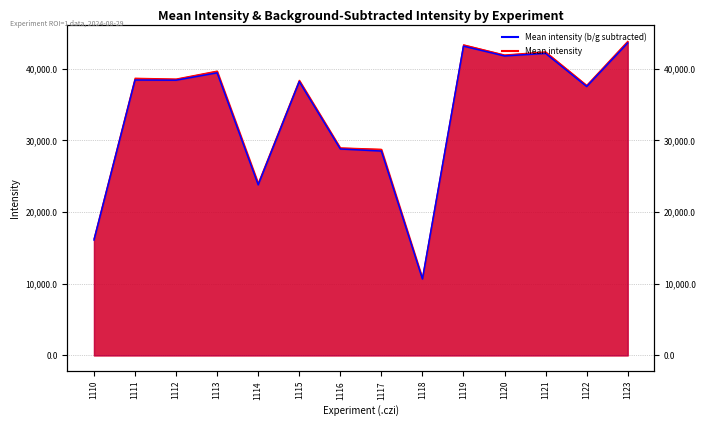

What is the value of the Mean intensity point at the 6th from the left?

38425.6